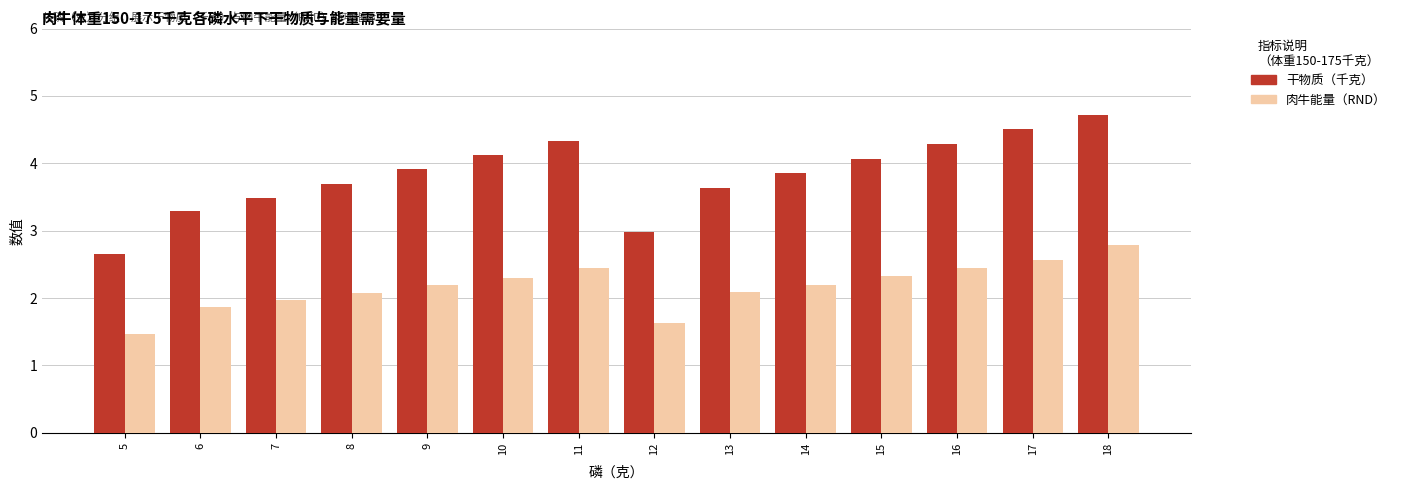

What is the sum of the 肉牛能量（RND） values at 13 and 16?

4.5